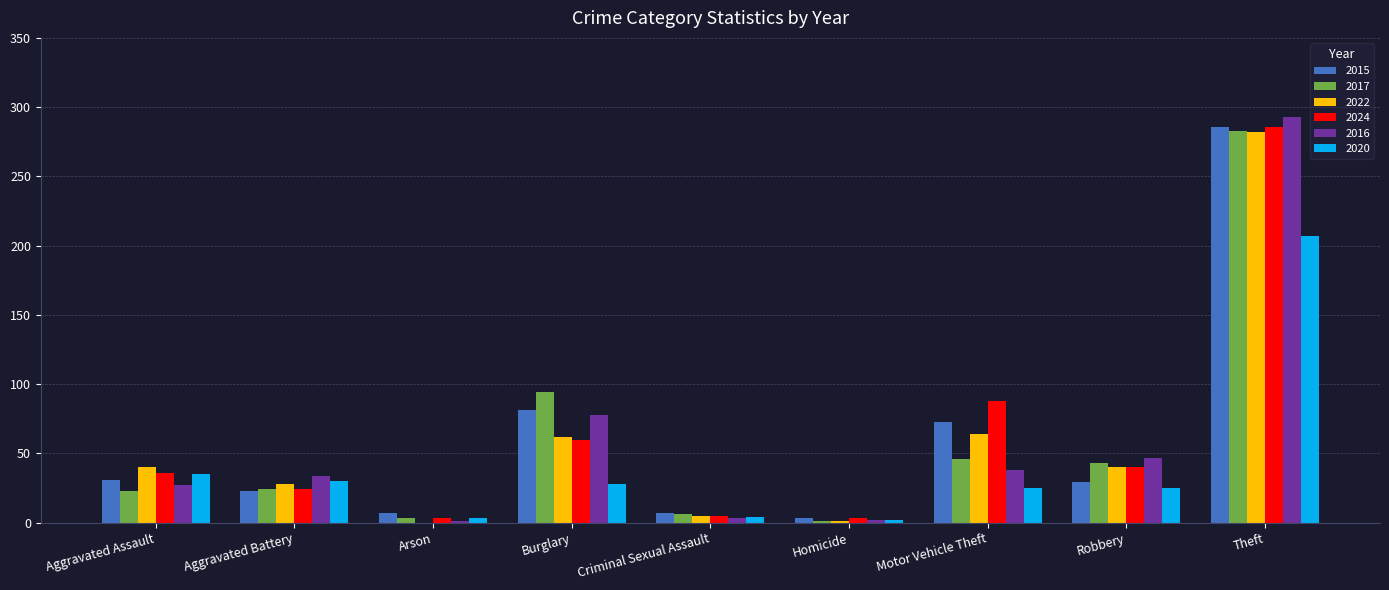

What is the sum of all 2022 values?

522